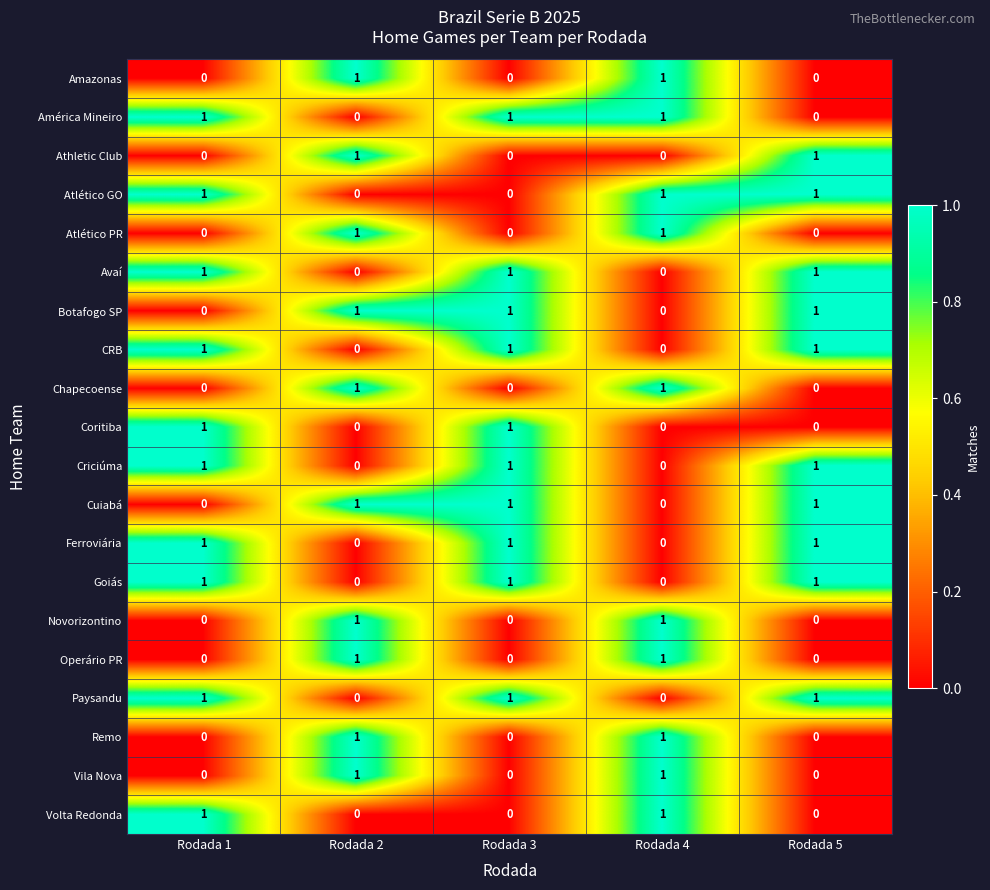

True or false: Amazonas has a value of 0 at Rodada 1.

True